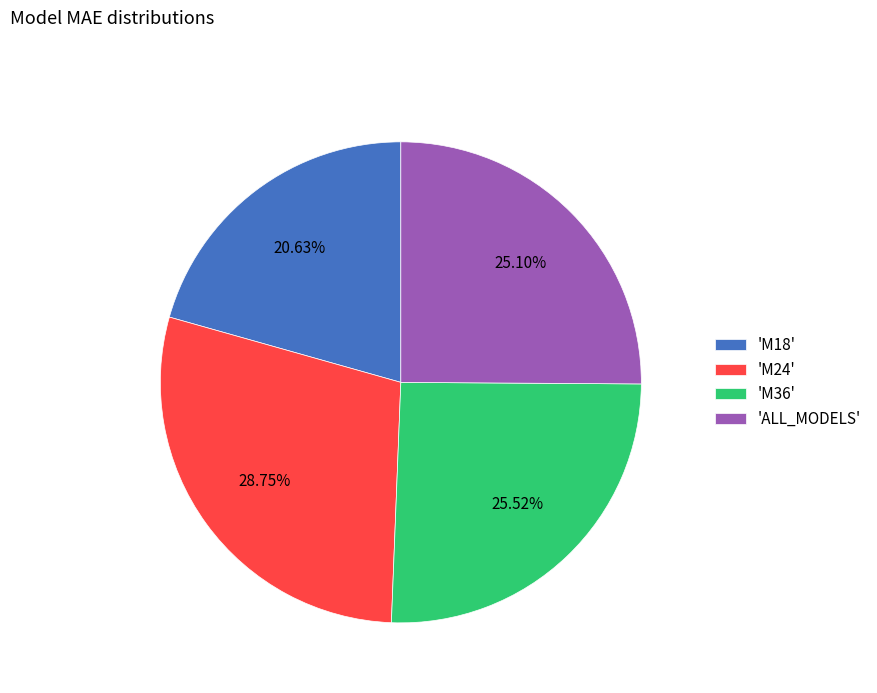

Which slice is the largest?

'M24'